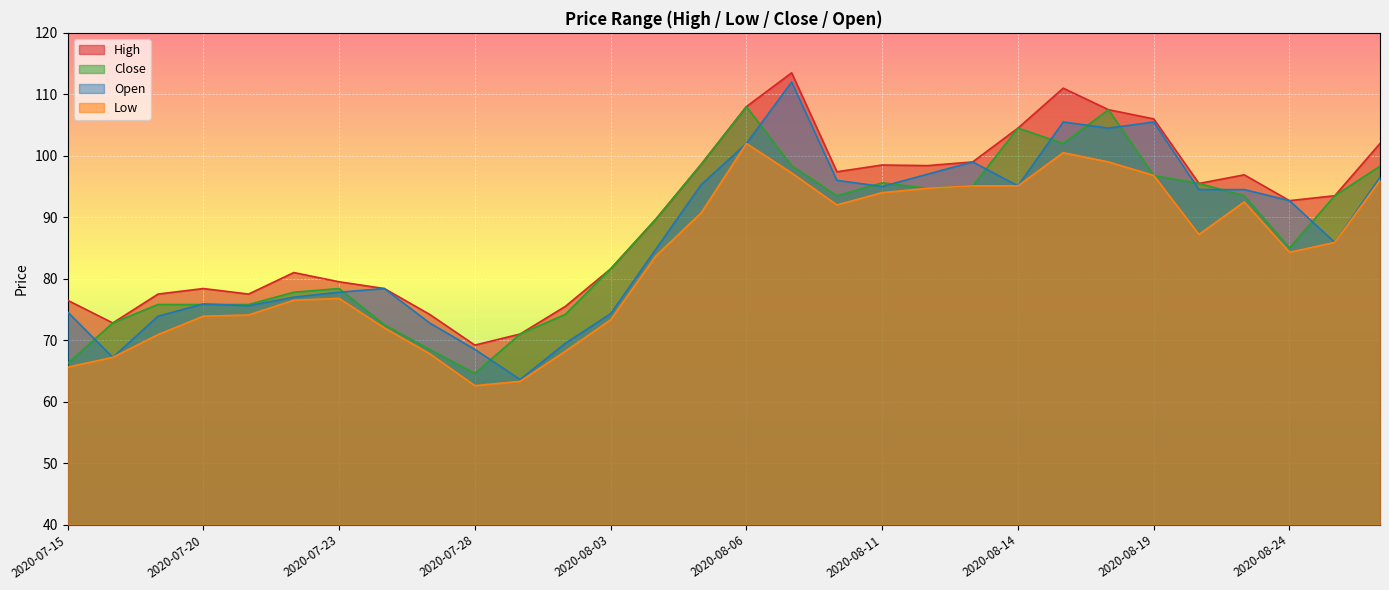

Reading left to right, what are all the values shown in this chart?

High: 2020-07-15=76.5	2020-07-16=72.8	2020-07-17=77.5	2020-07-20=78.4	2020-07-21=77.5	2020-07-22=81.0	2020-07-23=79.5	2020-07-24=78.4	2020-07-27=74.2	2020-07-28=69.2	2020-07-29=71.0	2020-07-31=75.5	2020-08-03=81.6	2020-08-04=89.7	2020-08-05=98.6	2020-08-06=108.0	2020-08-07=113.5	2020-08-10=97.4	2020-08-11=98.5	2020-08-12=98.4	2020-08-13=99.0	2020-08-14=104.5	2020-08-17=111.0	2020-08-18=107.5	2020-08-19=106.0	2020-08-20=95.5	2020-08-21=96.9	2020-08-24=92.7	2020-08-25=93.5	2020-08-26=102.0
Low: 2020-07-15=65.6	2020-07-16=67.2	2020-07-17=70.9	2020-07-20=73.9	2020-07-21=74.1	2020-07-22=76.5	2020-07-23=76.8	2020-07-24=72.0	2020-07-27=67.8	2020-07-28=62.6	2020-07-29=63.3	2020-07-31=68.2	2020-08-03=73.3	2020-08-04=83.7	2020-08-05=90.7	2020-08-06=102.0	2020-08-07=97.2	2020-08-10=92.0	2020-08-11=94.0	2020-08-12=94.7	2020-08-13=95.1	2020-08-14=95.1	2020-08-17=100.5	2020-08-18=99.0	2020-08-19=96.8	2020-08-20=87.2	2020-08-21=92.5	2020-08-24=84.3	2020-08-25=85.9	2020-08-26=96.0
Close: 2020-07-15=66.2	2020-07-16=72.8	2020-07-17=75.8	2020-07-20=75.8	2020-07-21=75.8	2020-07-22=77.8	2020-07-23=78.4	2020-07-24=72.5	2020-07-27=68.5	2020-07-28=64.6	2020-07-29=71.0	2020-07-31=74.2	2020-08-03=81.6	2020-08-04=89.7	2020-08-05=98.6	2020-08-06=108.0	2020-08-07=98.4	2020-08-10=93.5	2020-08-11=95.6	2020-08-12=94.7	2020-08-13=95.1	2020-08-14=104.5	2020-08-17=102.0	2020-08-18=107.5	2020-08-19=96.8	2020-08-20=95.5	2020-08-21=93.5	2020-08-24=85.0	2020-08-25=93.5	2020-08-26=98.3
Open: 2020-07-15=74.6	2020-07-16=67.2	2020-07-17=73.9	2020-07-20=75.9	2020-07-21=75.6	2020-07-22=77.0	2020-07-23=77.8	2020-07-24=78.4	2020-07-27=72.8	2020-07-28=68.5	2020-07-29=63.6	2020-07-31=69.5	2020-08-03=74.3	2020-08-04=84.8	2020-08-05=95.3	2020-08-06=102.0	2020-08-07=112.0	2020-08-10=96.0	2020-08-11=95.0	2020-08-12=97.0	2020-08-13=99.0	2020-08-14=95.1	2020-08-17=105.5	2020-08-18=104.5	2020-08-19=105.5	2020-08-20=94.5	2020-08-21=94.5	2020-08-24=92.7	2020-08-25=85.9	2020-08-26=96.5